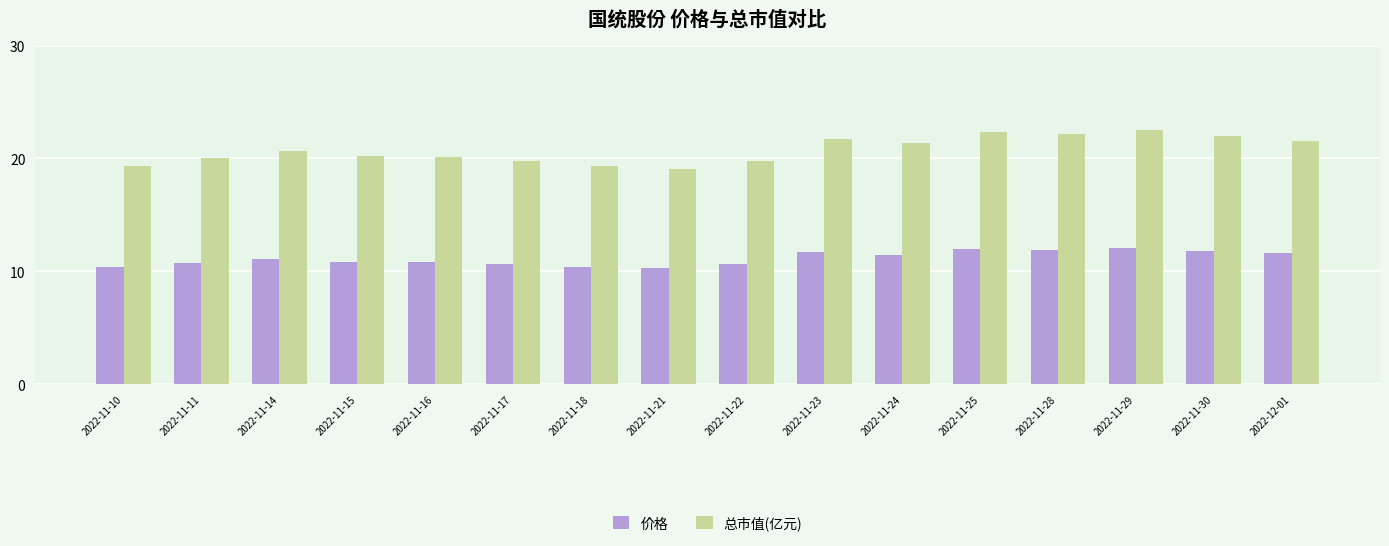

What is the minimum value shown in the chart?

10.3